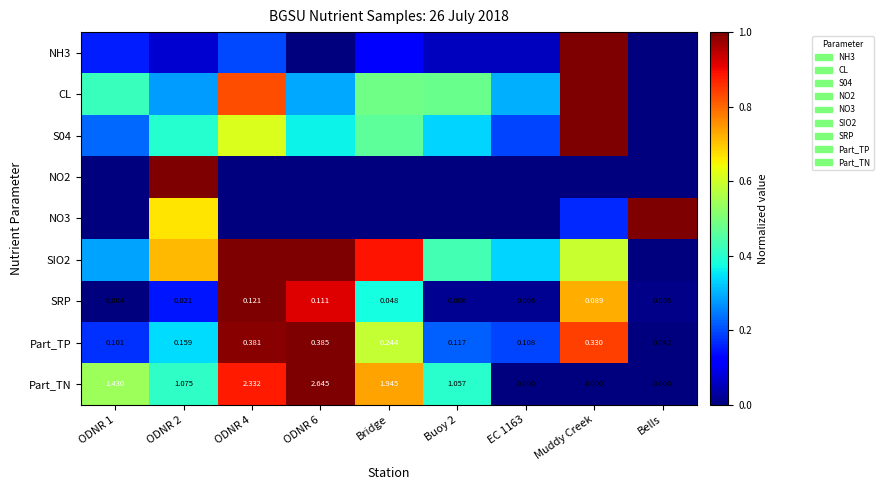

At which label is Part_TP closest to 0?

Bells